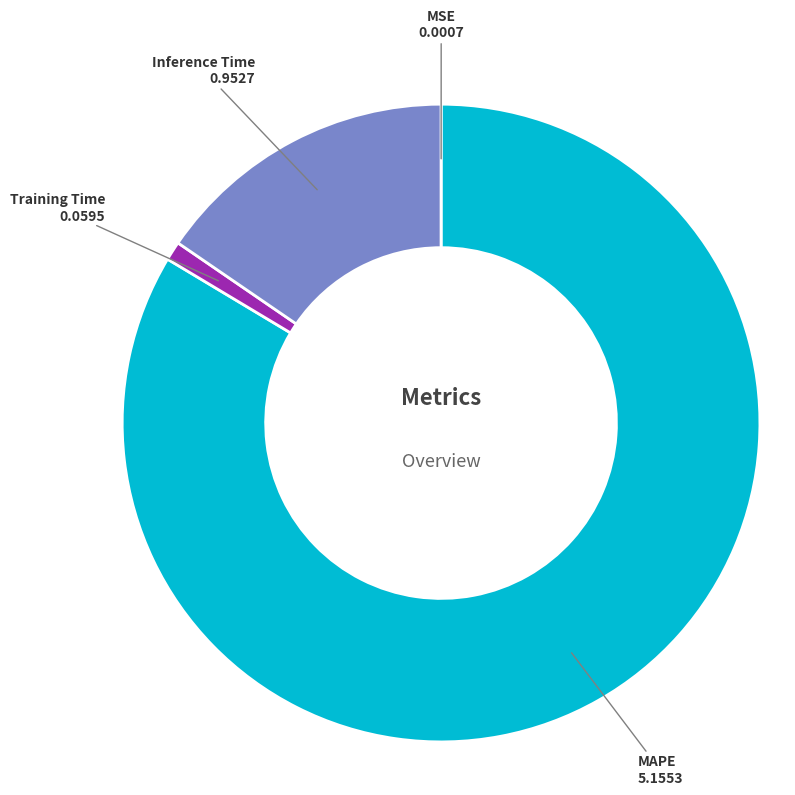

Which category has the biggest portion of the pie?

MAPE